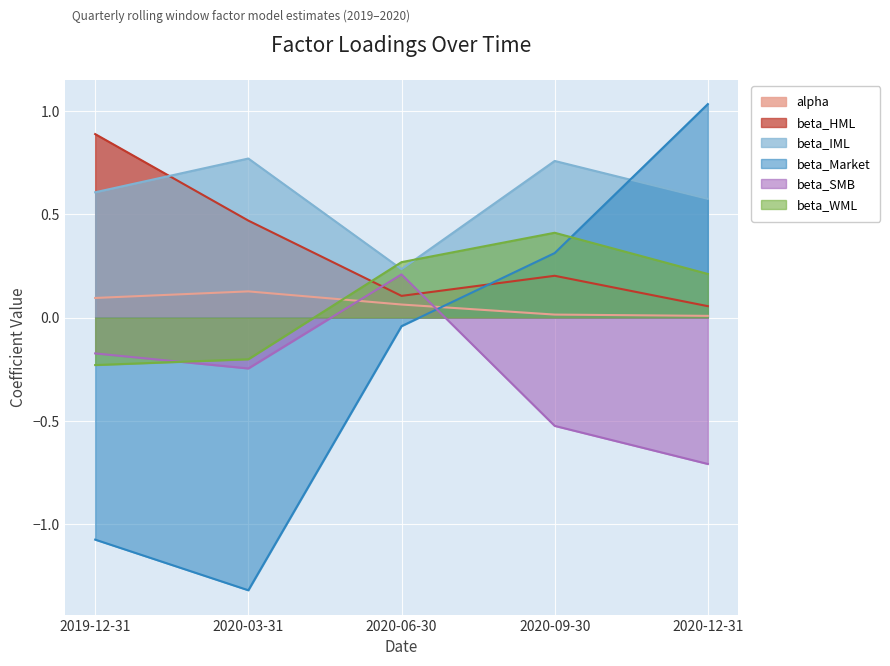

True or false: beta_HML has more than 1 interior local peaks.

False